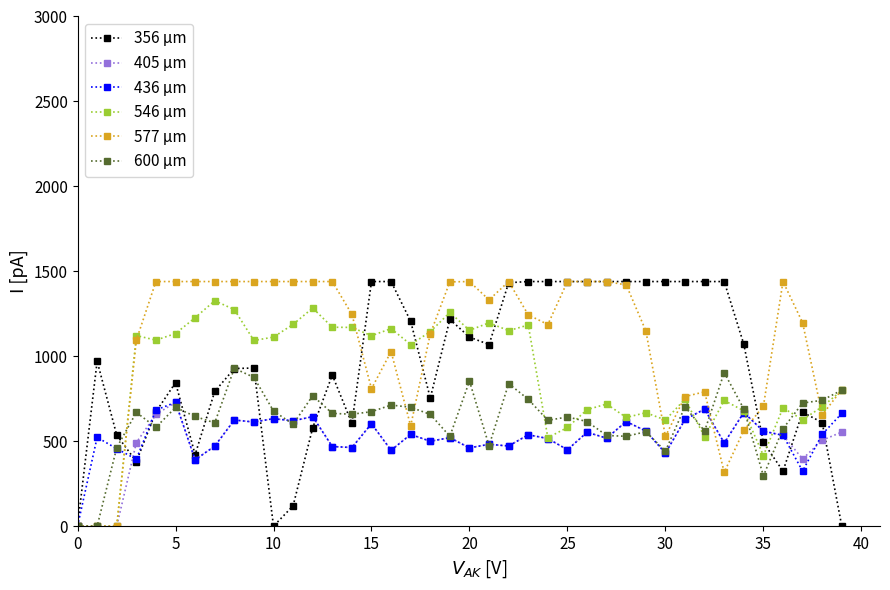

True or false: 600 μm has more than 0 points higher than both neighbors.

True